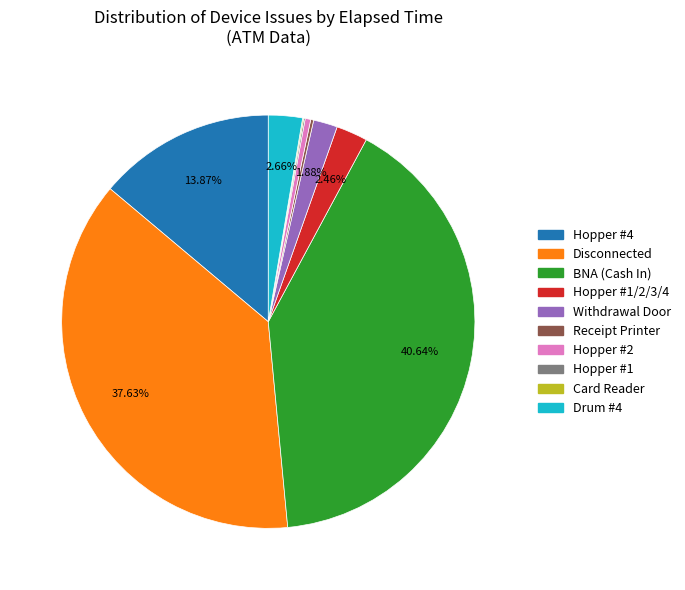

Is there any slice that represents more than half of the pie?

No